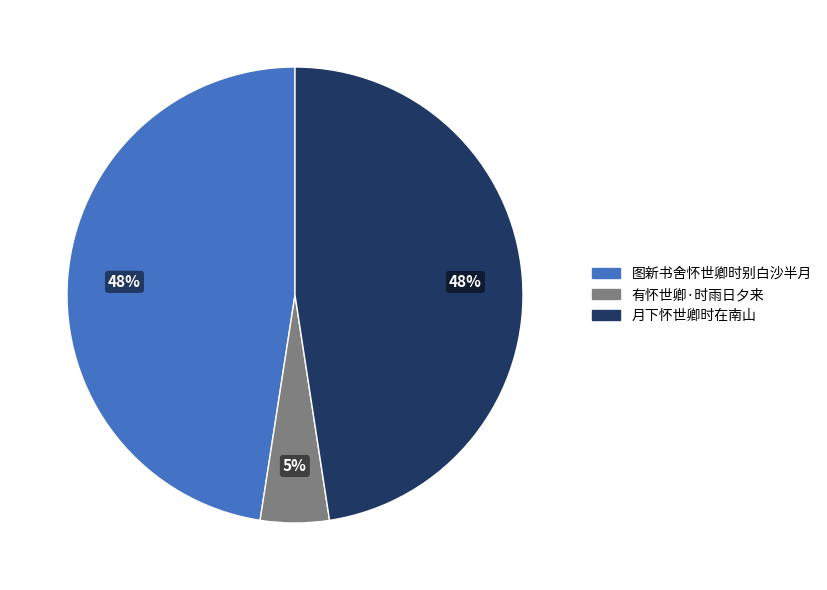

How many slices are in this pie chart?

3